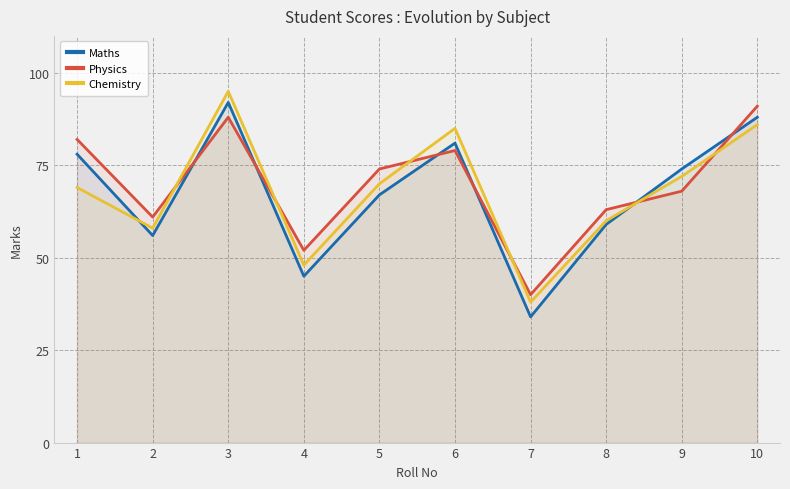

True or false: Maths and Chemistry cross at least once.

True